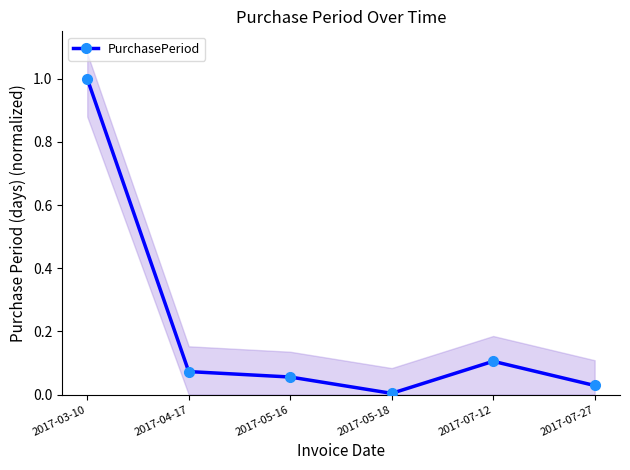

Which label corresponds to the largest value in the chart?

2017-03-10